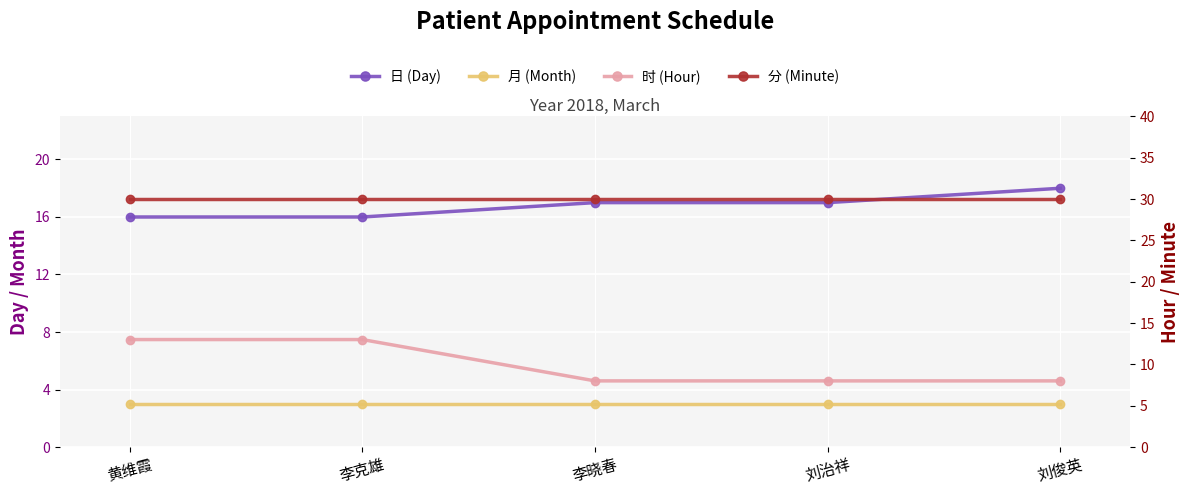

What is the value of the 分 (Minute) point at the 2nd from the left?

30